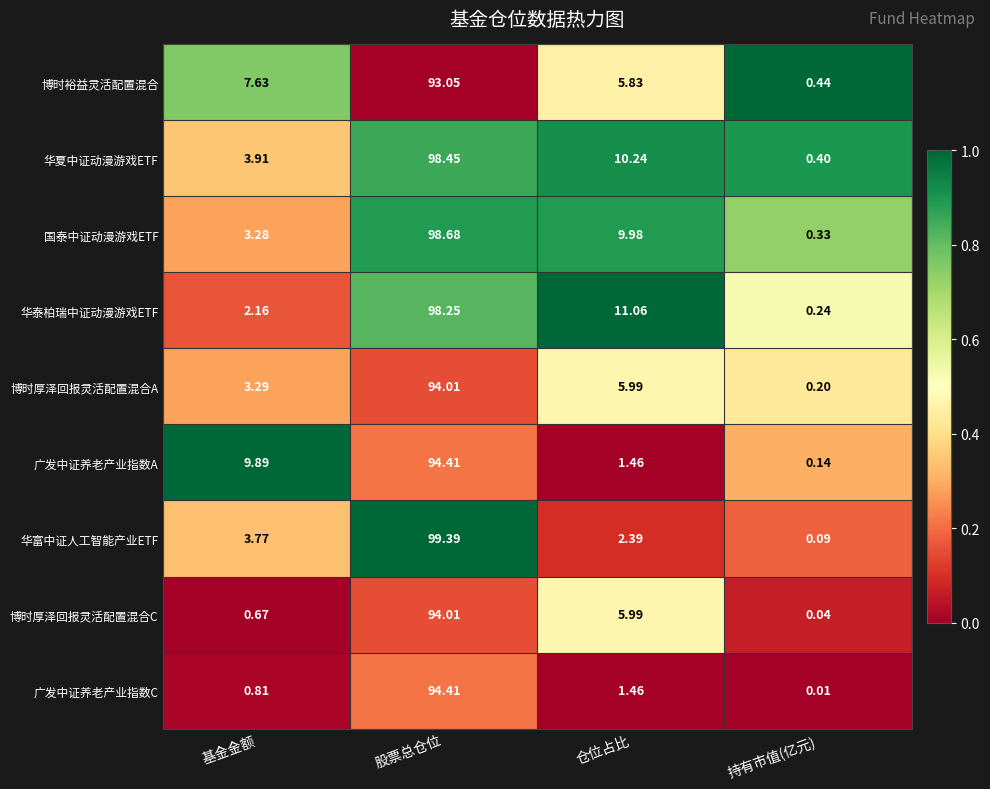

Where is 博时厚泽回报灵活配置混合C nearest to the value 47?

仓位占比